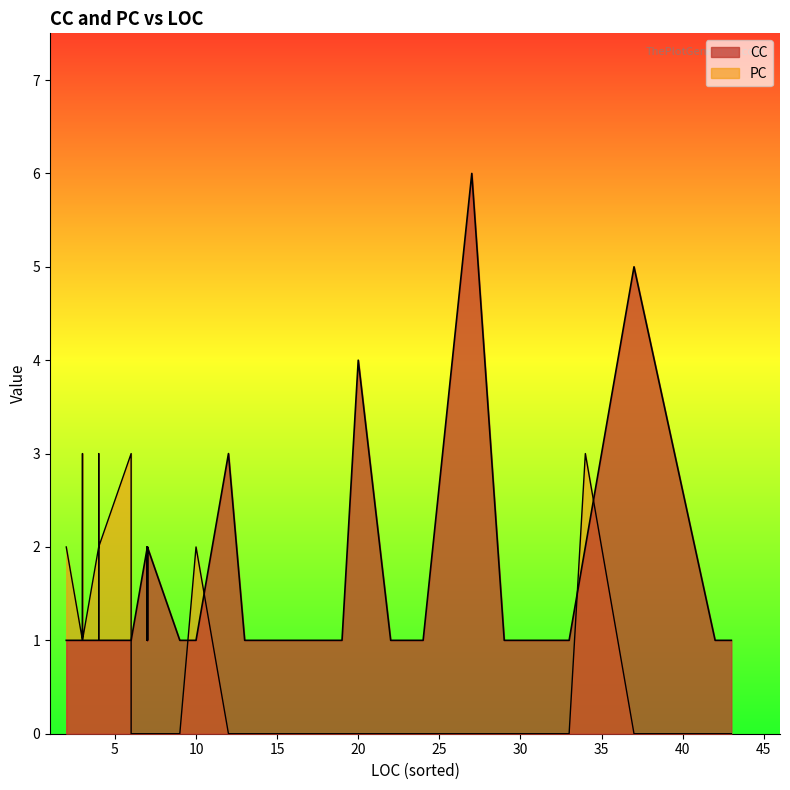

Count the number of data series in this chart.

2